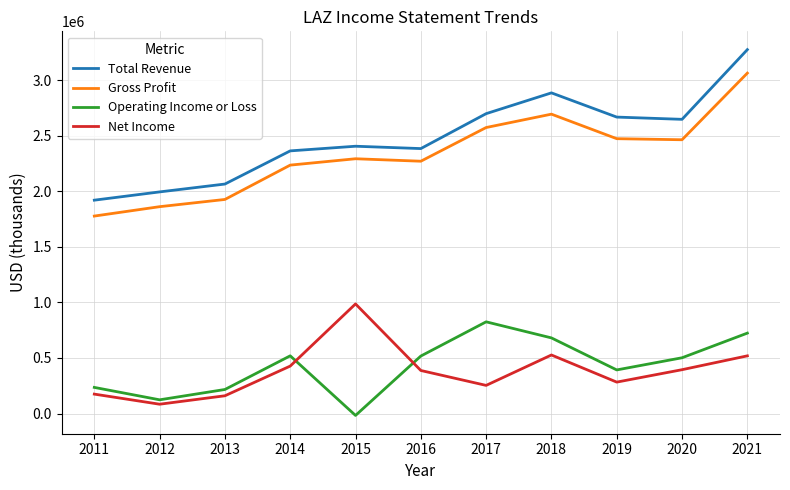

Which series has the widest spread of values?

Total Revenue